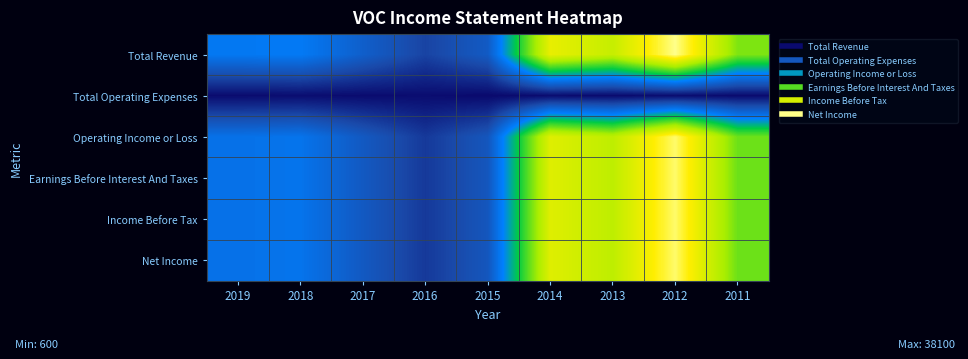

Reading left to right, what are all the values shown in this chart?

Total Revenue: 2019=12700	2018=12900	2017=9200	2016=5700	2015=8600	2014=32300	2013=29300	2012=38100	2011=24900
Total Operating Expenses: 2019=800	2018=900	2017=800	2016=900	2015=600	2014=800	2013=700	2012=900	2011=700
Operating Income or Loss: 2019=11800	2018=12100	2017=8400	2016=4800	2015=8000	2014=31500	2013=28600	2012=37200	2011=24100
Earnings Before Interest And Taxes: 2019=11800	2018=12100	2017=8400	2016=4800	2015=8000	2014=31500	2013=28600	2012=37200	2011=24100
Income Before Tax: 2019=11800	2018=12100	2017=8400	2016=4800	2015=8000	2014=31500	2013=28600	2012=37200	2011=24100
Net Income: 2019=11800	2018=12100	2017=8400	2016=4800	2015=8000	2014=31500	2013=28600	2012=37200	2011=24100